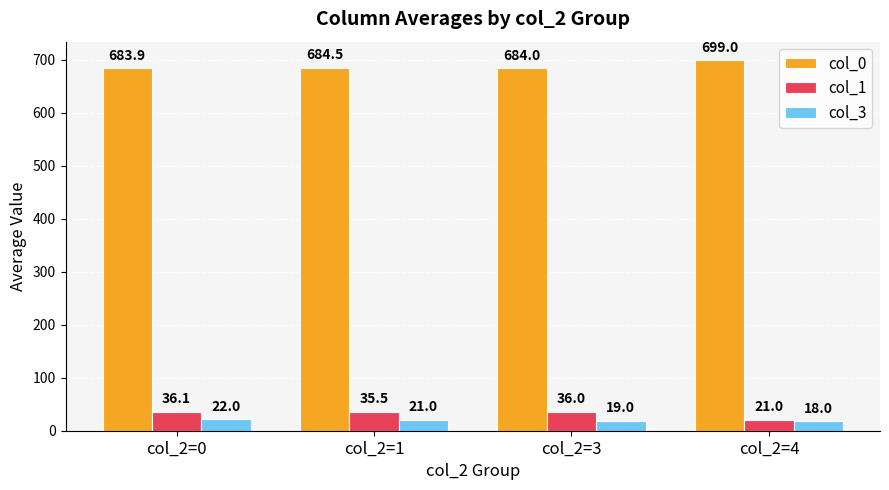

What is the value of the col_0 bar at the 1st from the left?

683.9